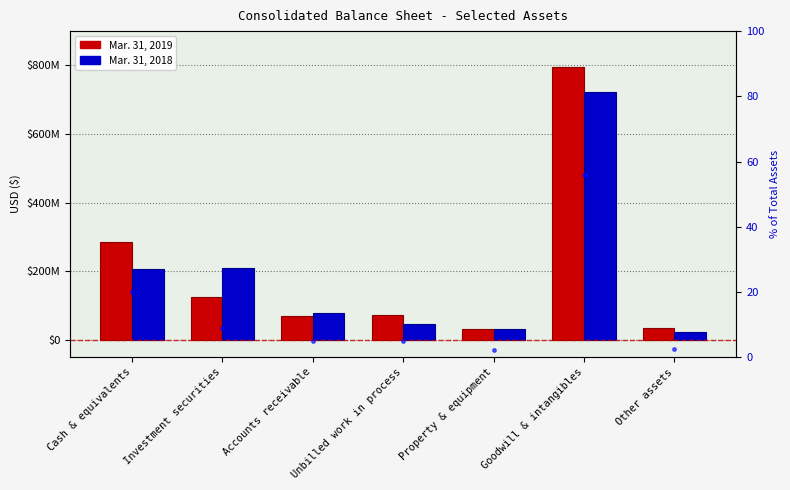

What is the greatest value displayed?

794604000.0